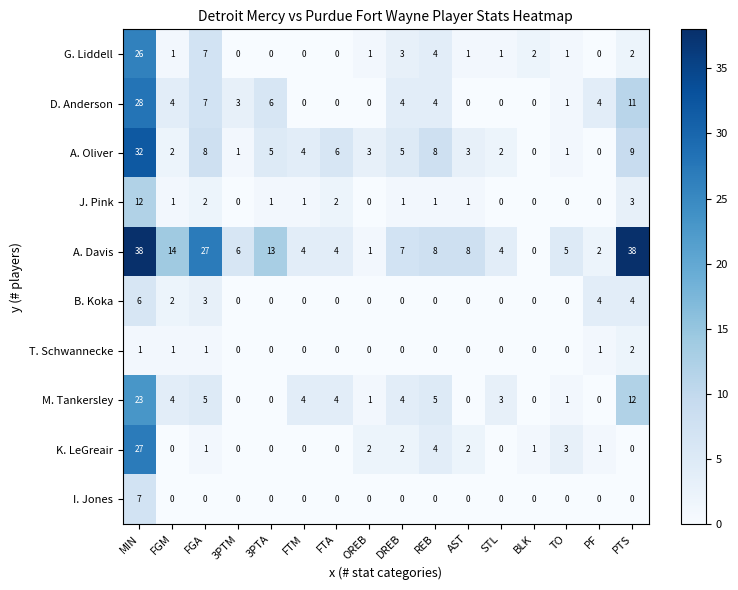

At which category is the sum across all series the highest?

MIN